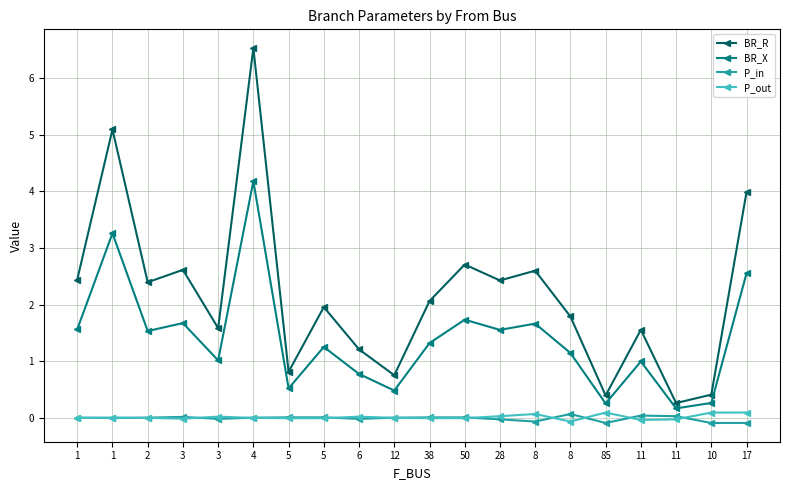

Reading right to left, list all the values displayed in this chart.

BR_R: 17=4.0	10=0.4	11=0.3	11=1.6	85=0.4	8=1.8	8=2.6	28=2.4	50=2.7	38=2.1	12=0.8	6=1.2	5=2.0	5=0.8	4=6.5	3=1.6	3=2.6	2=2.4	1=5.1	1=2.4
BR_X: 17=2.6	10=0.3	11=0.2	11=1.0	85=0.3	8=1.1	8=1.7	28=1.6	50=1.7	38=1.3	12=0.5	6=0.8	5=1.3	5=0.5	4=4.2	3=1.0	3=1.7	2=1.5	1=3.3	1=1.6
P_in: 17=-0.1	10=-0.1	11=0.0	11=0.0	85=-0.1	8=0.1	8=-0.1	28=-0.0	50=0.0	38=0.0	12=0.0	6=-0.0	5=0.0	5=0.0	4=0.0	3=-0.0	3=0.0	2=0.0	1=-0.0	1=0.0
P_out: 17=0.1	10=0.1	11=-0.0	11=-0.0	85=0.1	8=-0.1	8=0.1	28=0.0	50=-0.0	38=-0.0	12=-0.0	6=0.0	5=-0.0	5=-0.0	4=-0.0	3=0.0	3=-0.0	2=-0.0	1=0.0	1=-0.0